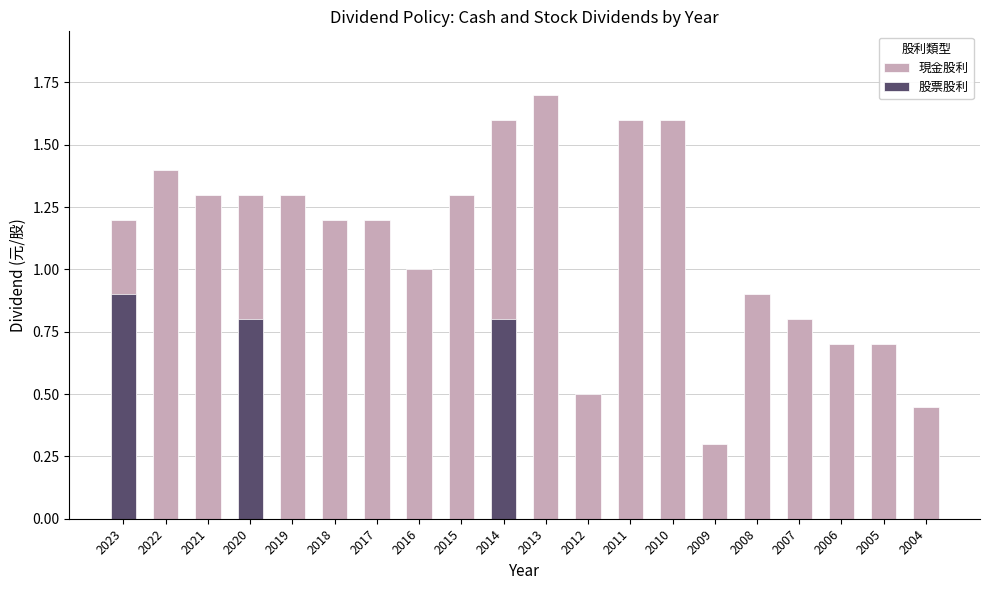

Reading left to right, extract all data points from this chart.

現金股利: 1.2	1.4	1.3	1.3	1.3	1.2	1.2	1.0	1.3	1.6	1.7	0.5	1.6	1.6	0.3	0.9	0.8	0.7	0.7	0.5
股票股利: 0.9	0.0	0.0	0.8	0.0	0.0	0.0	0.0	0.0	0.8	0.0	0.0	0.0	0.0	0.0	0.0	0.0	0.0	0.0	0.0